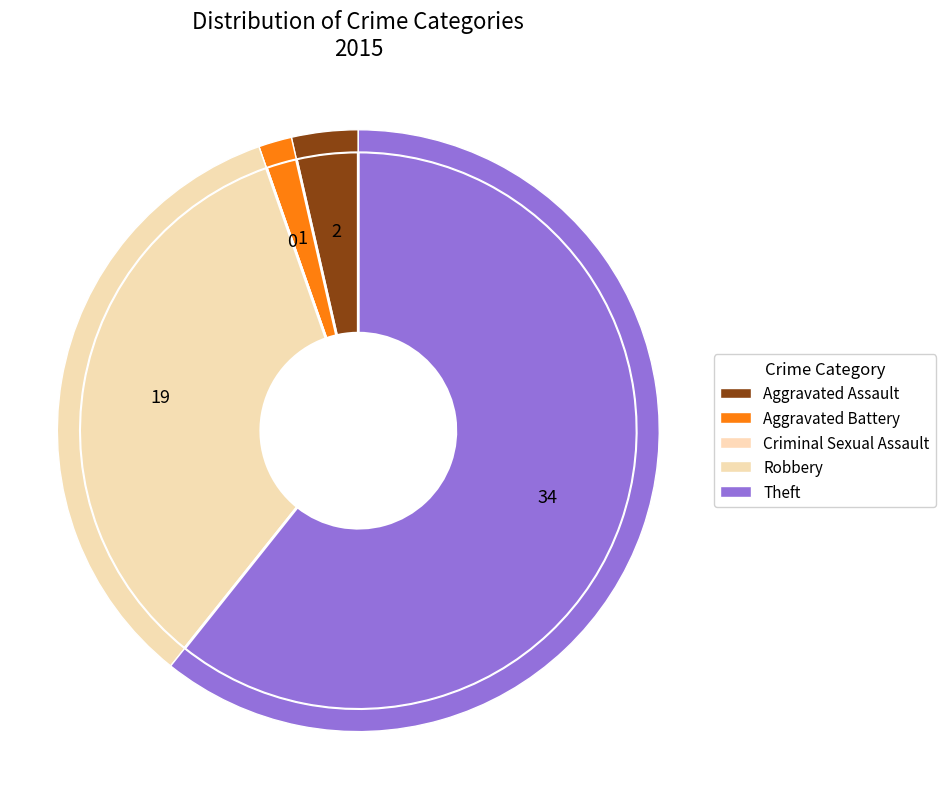

What is the majority slice?

Theft